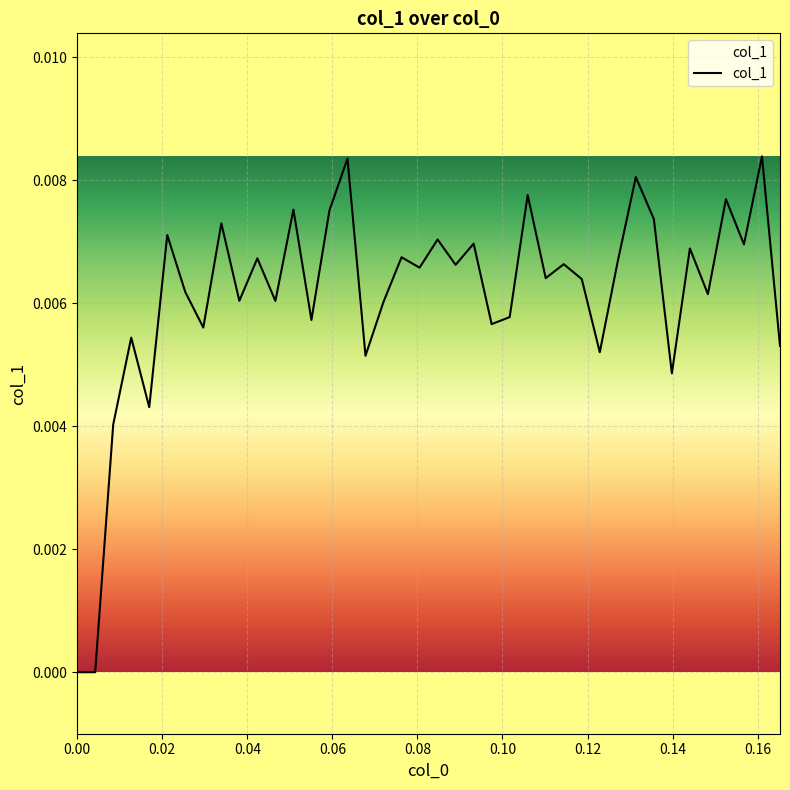

Does the chart have visible grid lines?

Yes